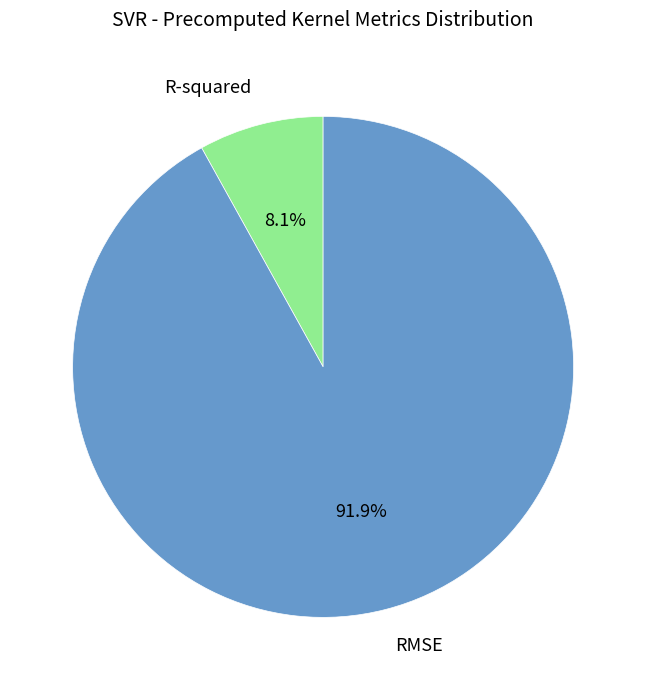

How many slices are in this pie chart?

2